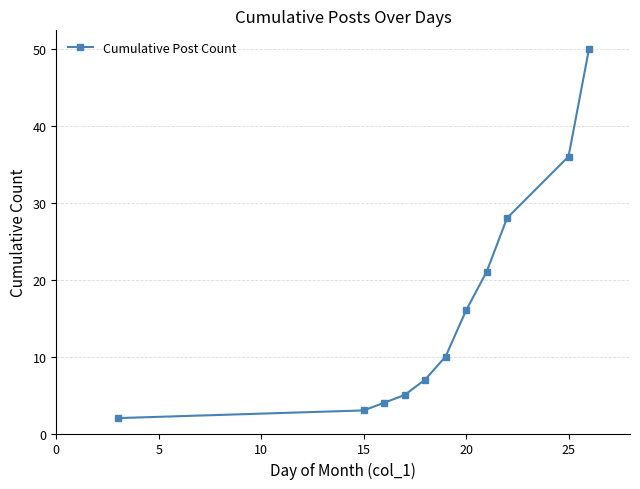

True or false: there are more than 2 points higher than both neighbors.

False